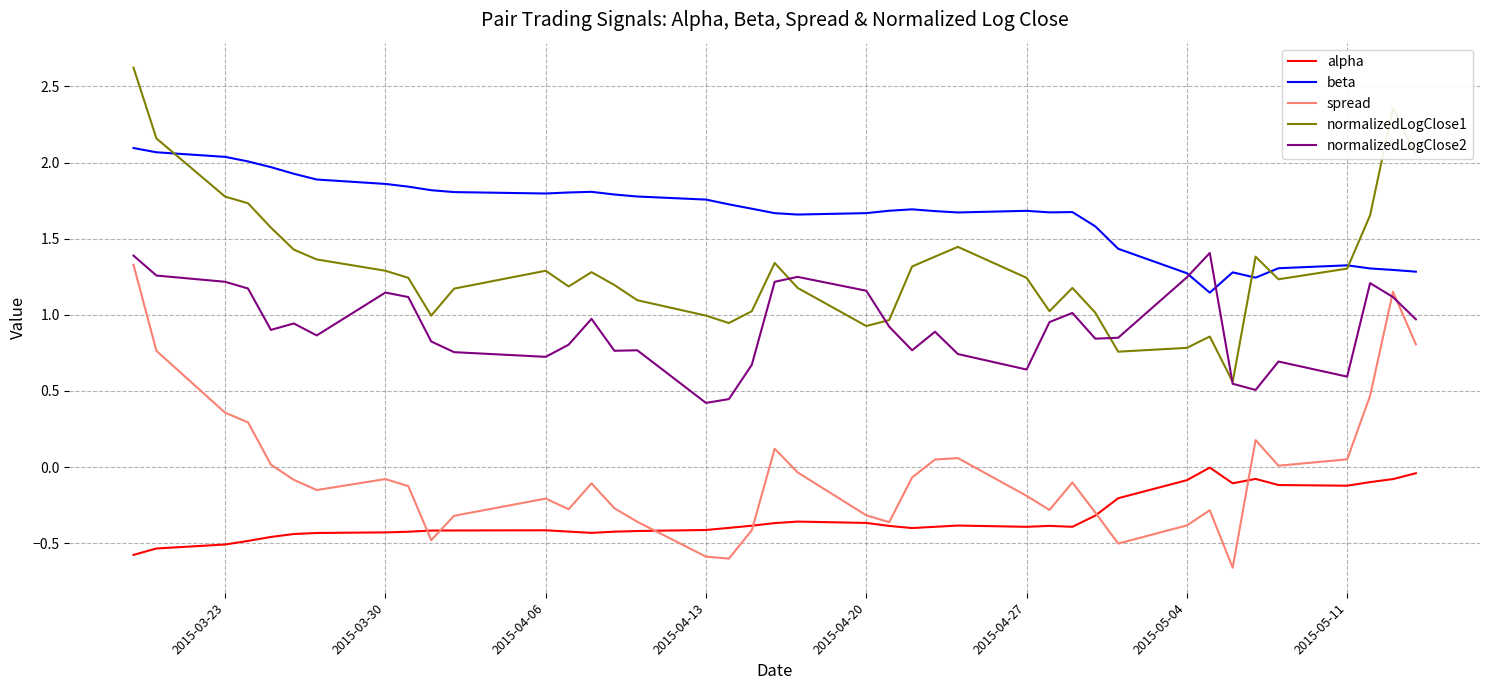

Which series has the largest total across all categories?

beta